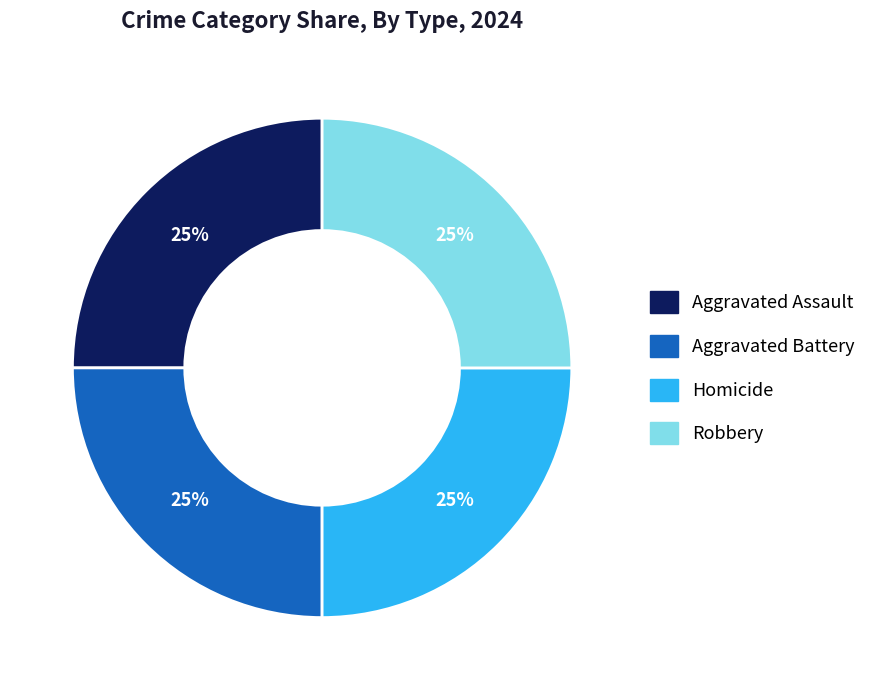

What is the ratio of the value at Robbery to the value at Homicide?

1.0